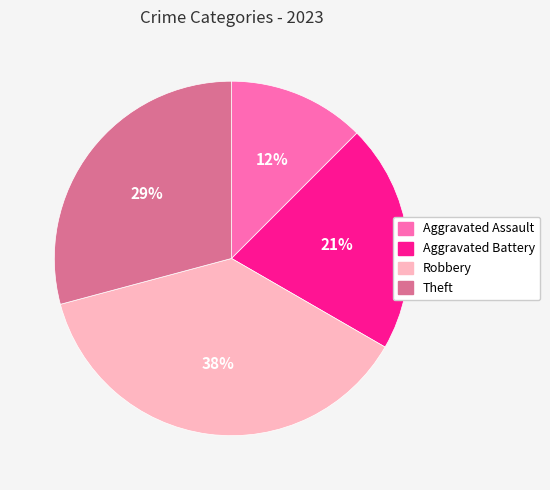

What is the smallest slice in the pie chart?

Aggravated Assault